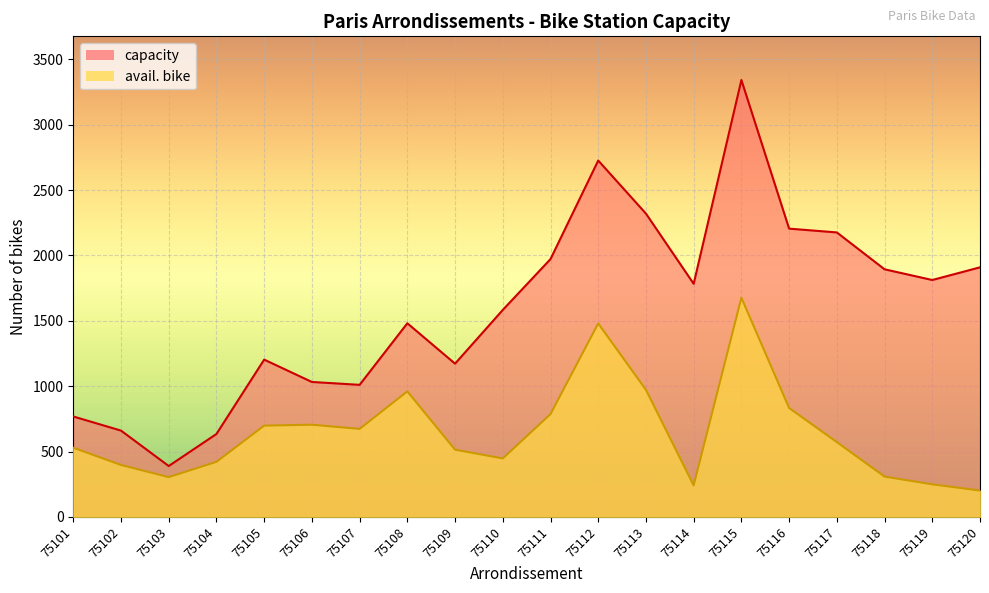

Reading right to left, what are all the values shown in this chart?

capacity: 75120=1909	75119=1812	75118=1894	75117=2176	75116=2205	75115=3342	75114=1783	75113=2320	75112=2726	75111=1972	75110=1583	75109=1172	75108=1481	75107=1010	75106=1032	75105=1203	75104=634	75103=389	75102=660	75101=768
avail. bike: 75120=201	75119=249	75118=308	75117=572	75116=833	75115=1677	75114=241	75113=972	75112=1480	75111=786	75110=447	75109=514	75108=960	75107=673	75106=705	75105=698	75104=421	75103=304	75102=397	75101=529